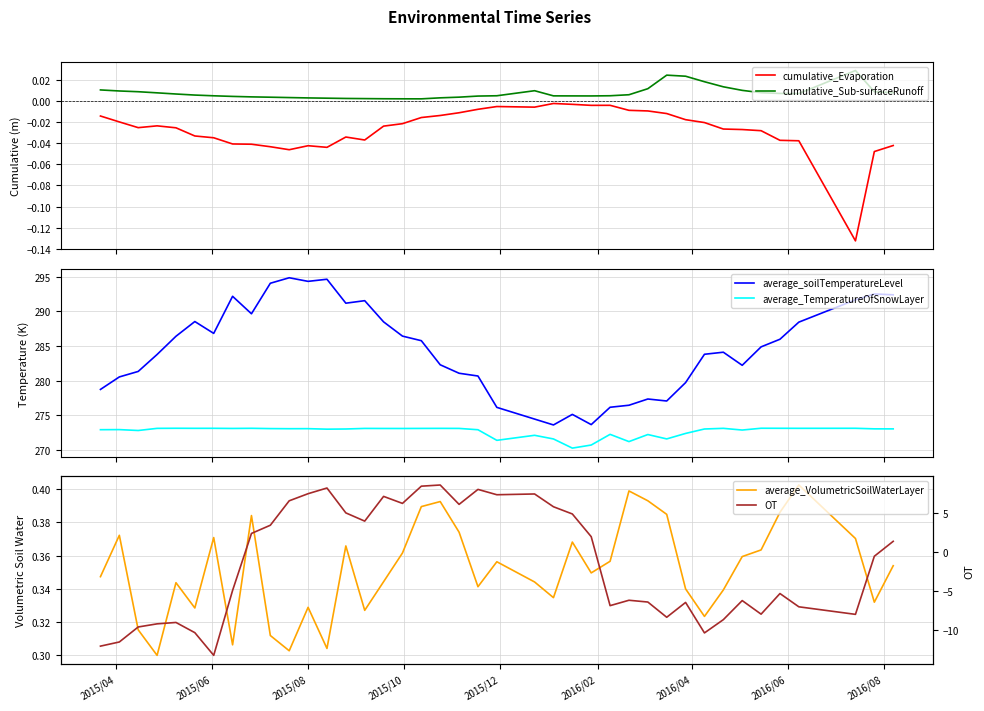

What is the maximum value for average_TemperatureOfSnowLayer?

273.2